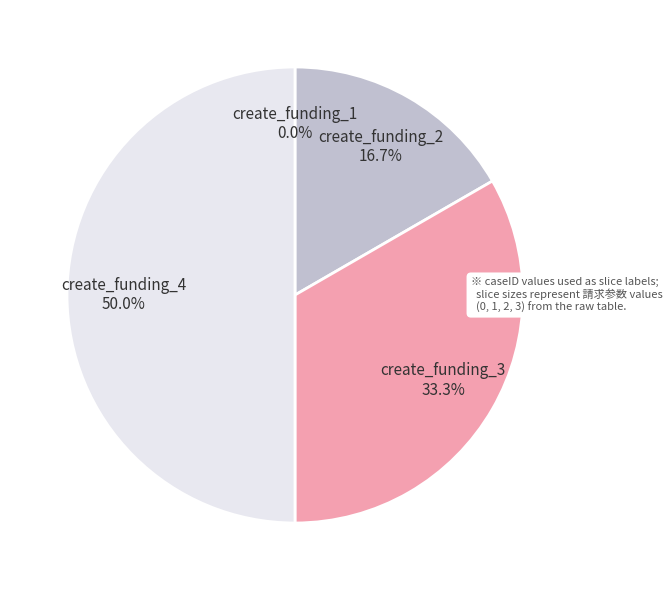

To the nearest percent, what portion does create_funding_4 represent?

50%